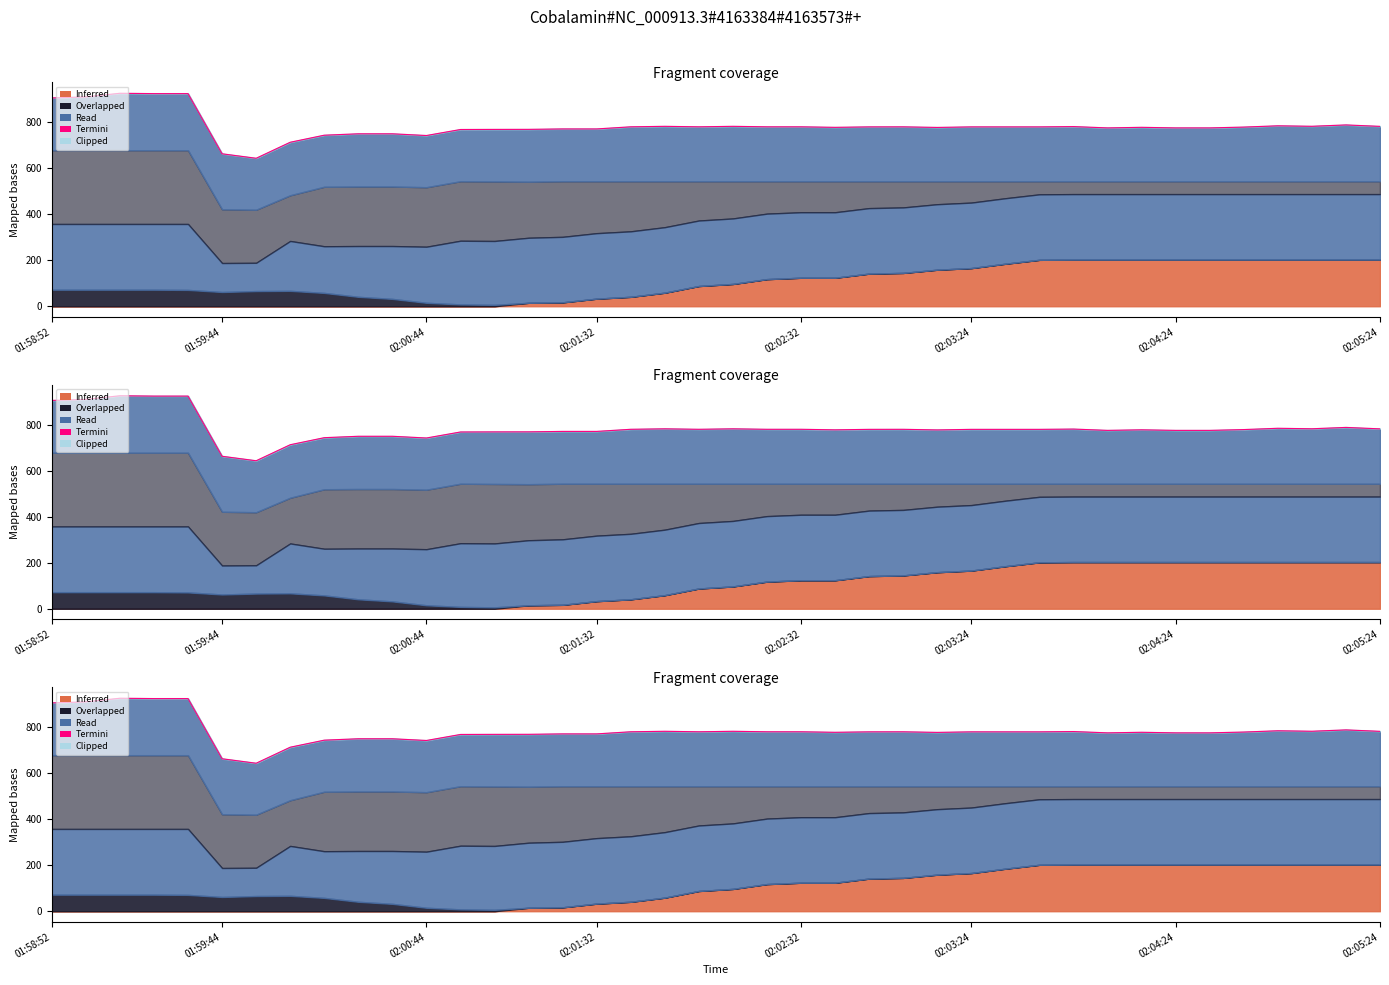

Approximately how many times larger is the value at 20 compared to 17?

1.0